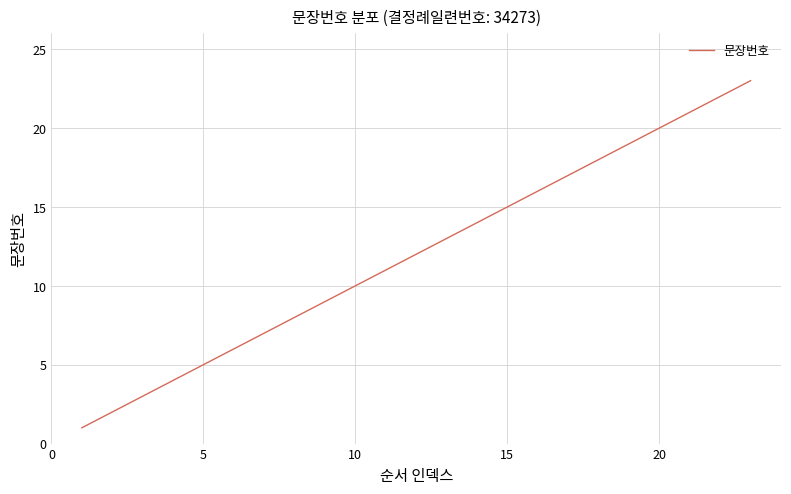

What is the maximum value shown in the chart?

23